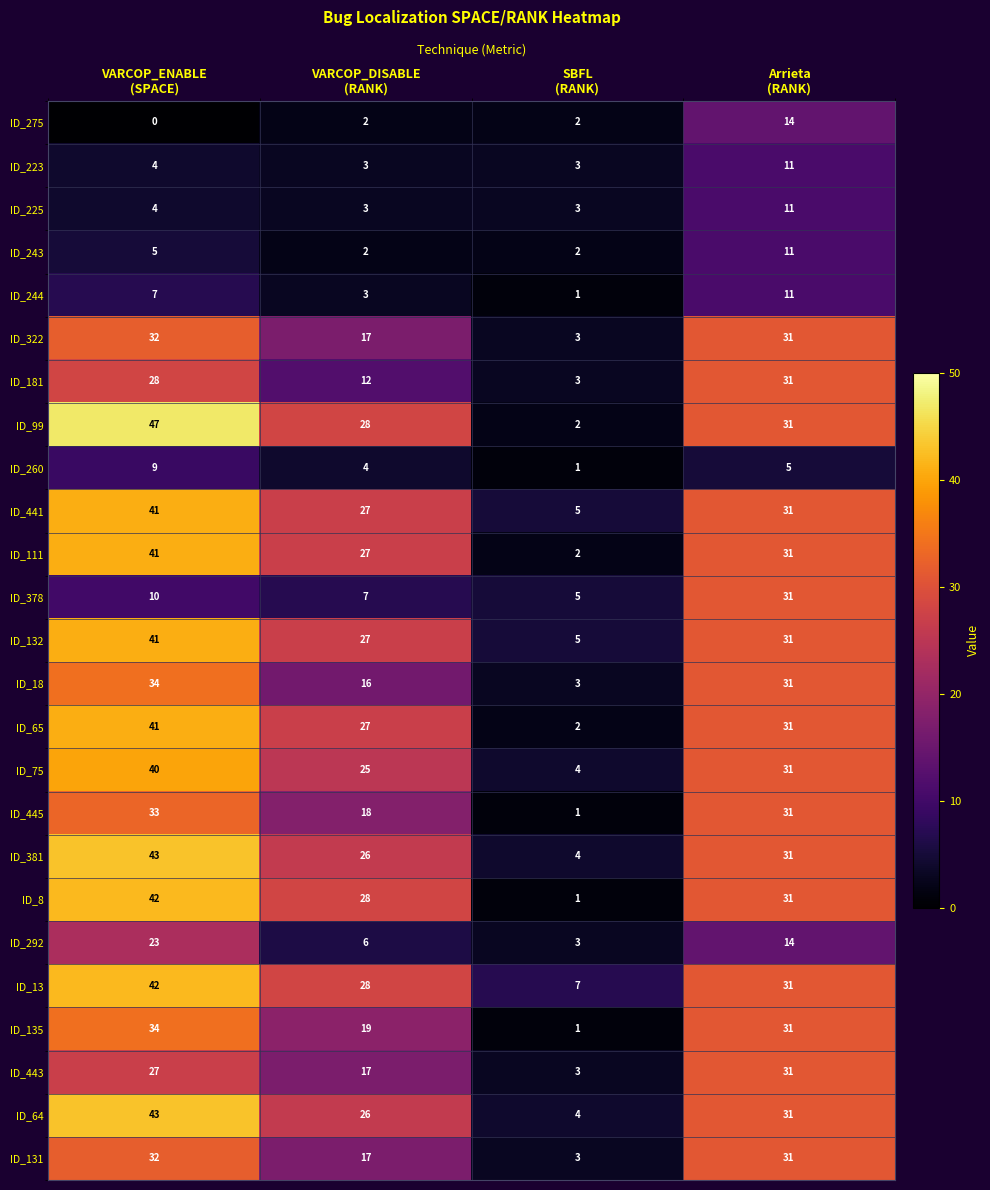

What is the average value of the ID_243 series?

5